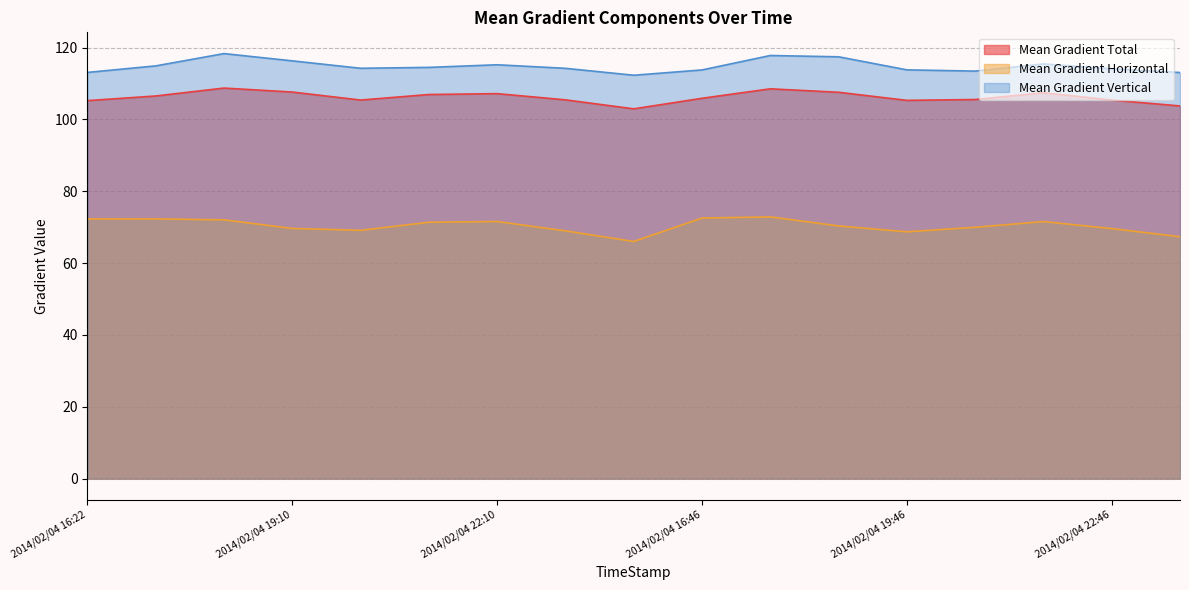

True or false: Mean Gradient Horizontal has more than 1 points higher than both neighbors.

True